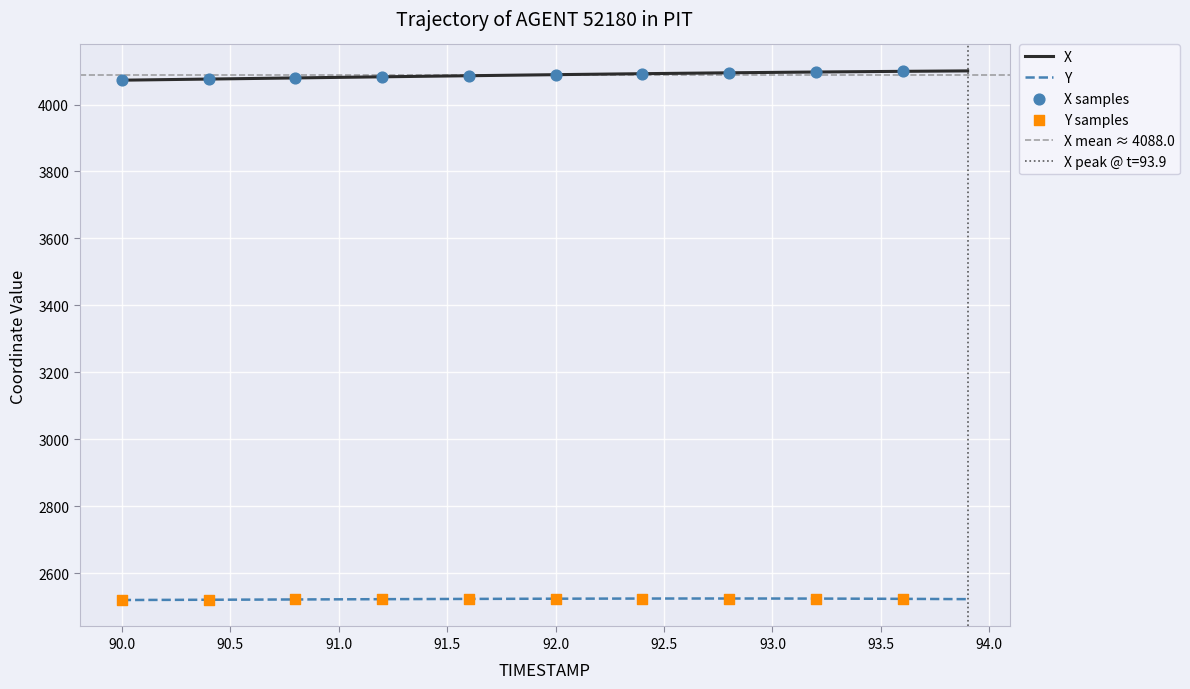

Which series contains the lowest Y value?

Y